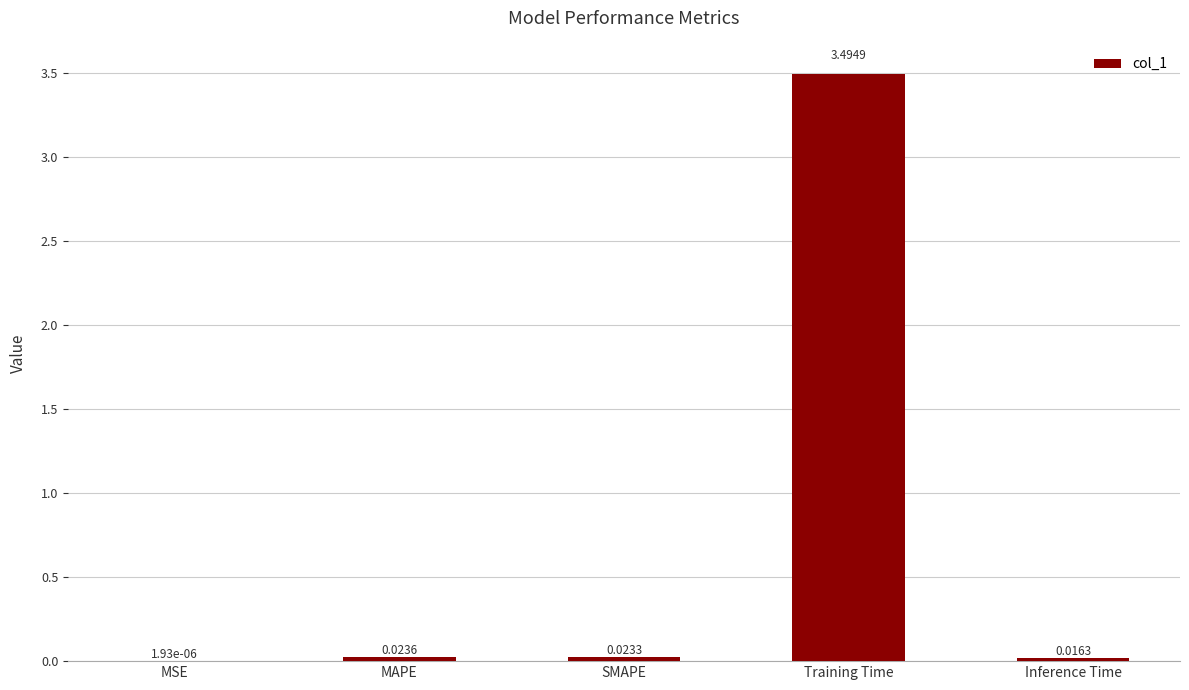

What is the change in value from MAPE to Training Time?

+3.5